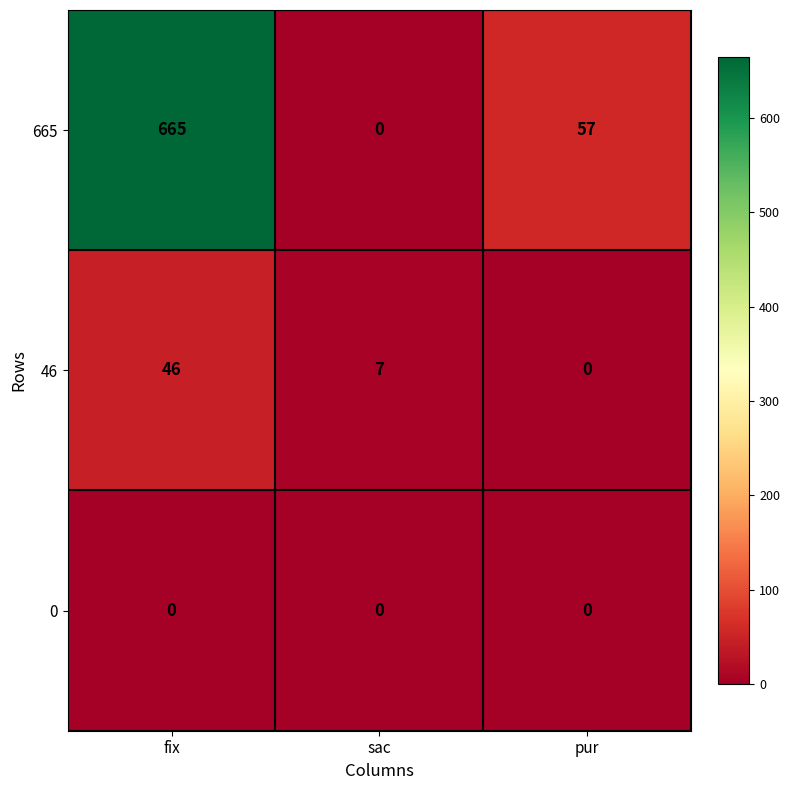

What is the total value across all series at sac?

7